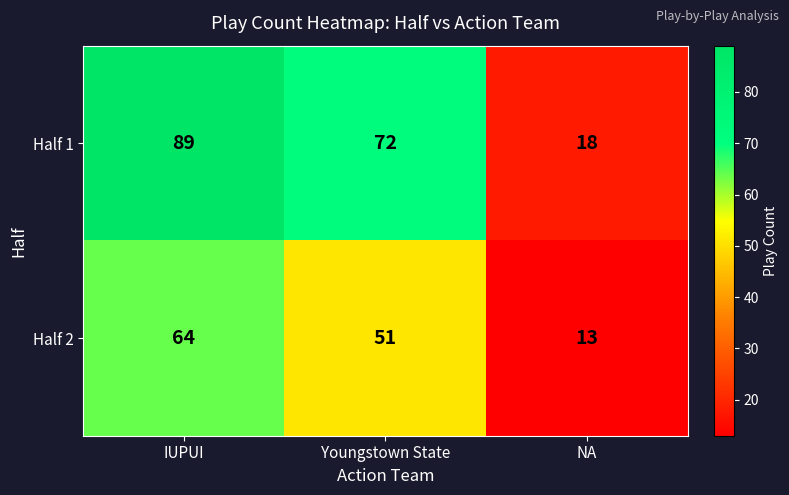

The value of Half 1 at NA is 18. True or false?

True